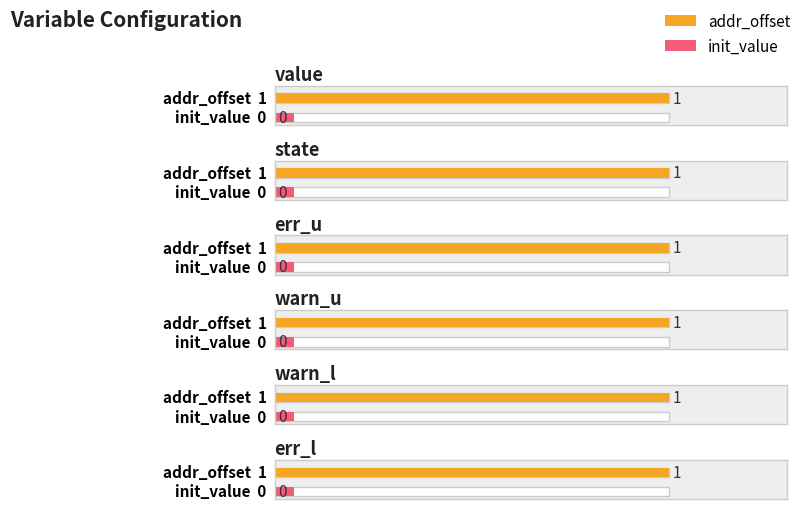

How many bars are there in each group?

2